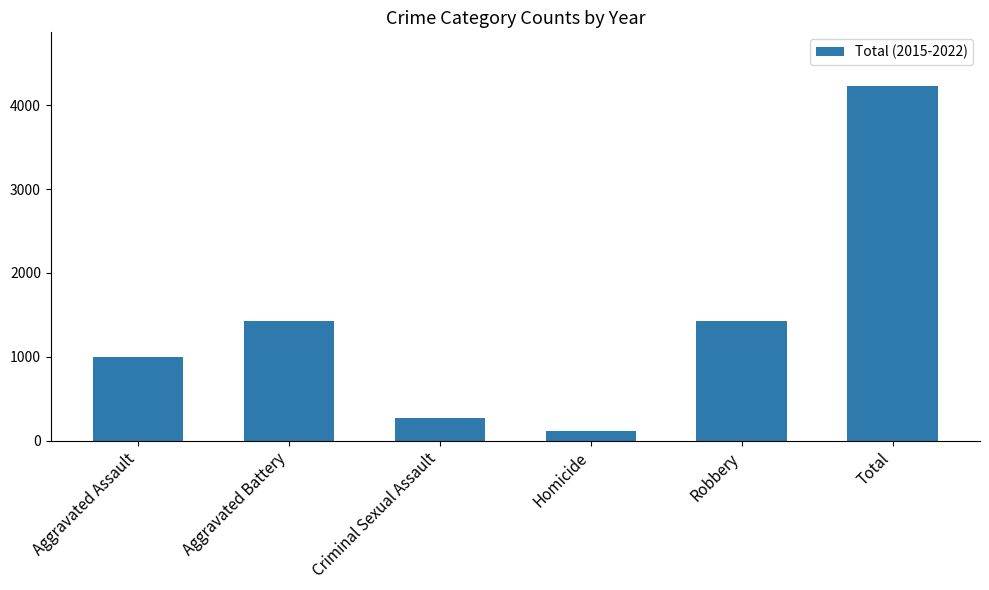

What value does the data have at Criminal Sexual Assault?

274